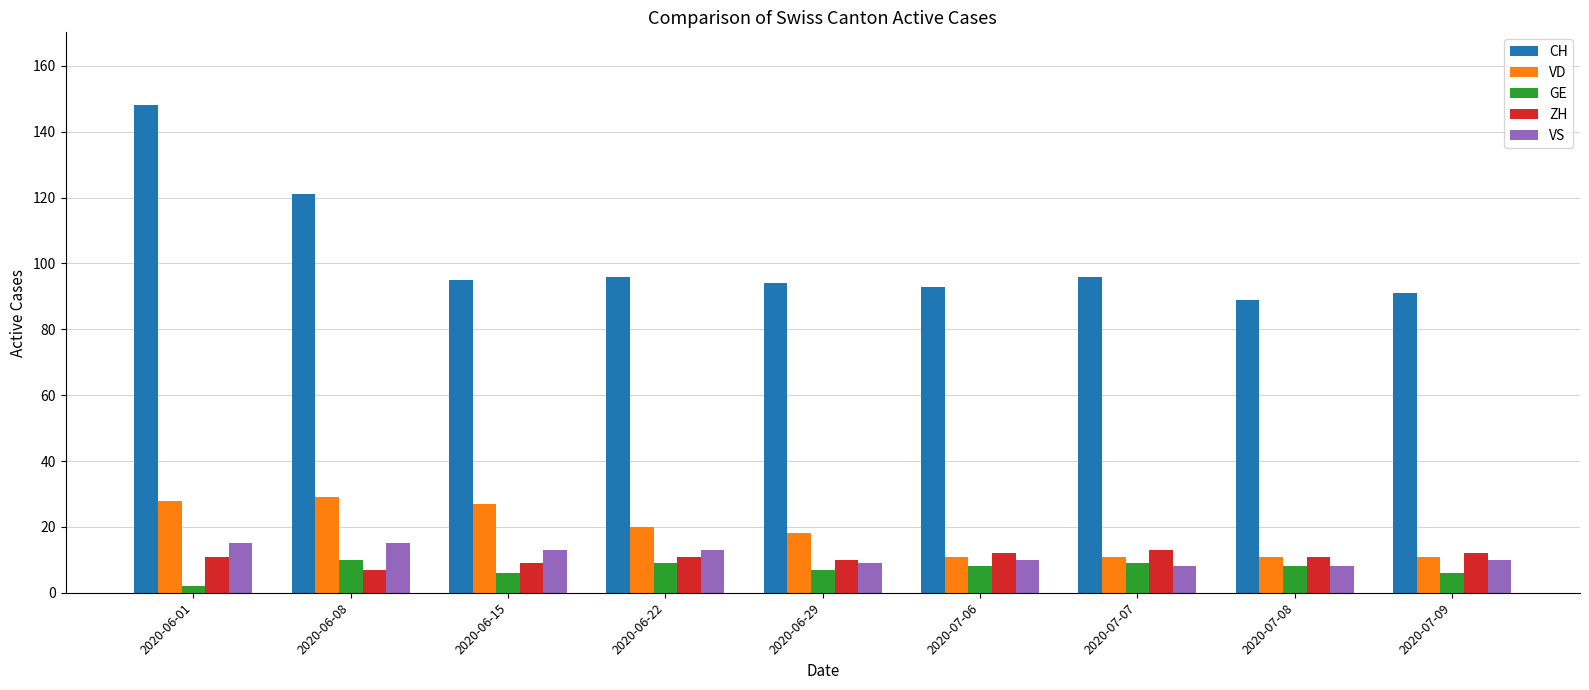

Reading right to left, transcribe all the data shown in this chart.

CH: 91	89	96	93	94	96	95	121	148
VD: 11	11	11	11	18	20	27	29	28
GE: 6	8	9	8	7	9	6	10	2
ZH: 12	11	13	12	10	11	9	7	11
VS: 10	8	8	10	9	13	13	15	15